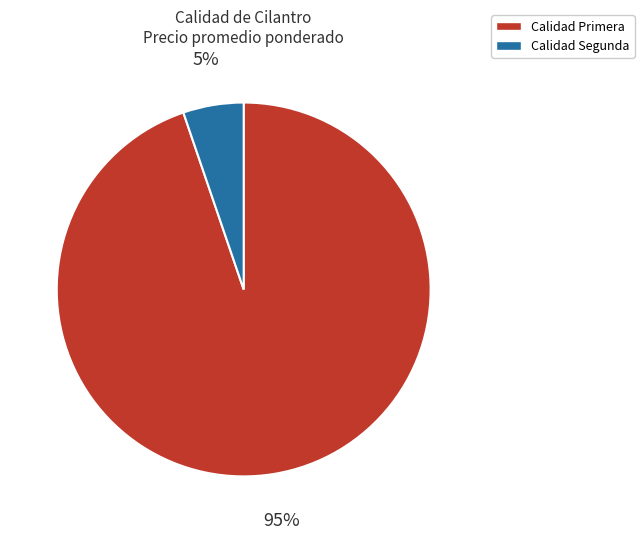

To the nearest percent, what is the difference between the largest and smallest slice percentages?

90%